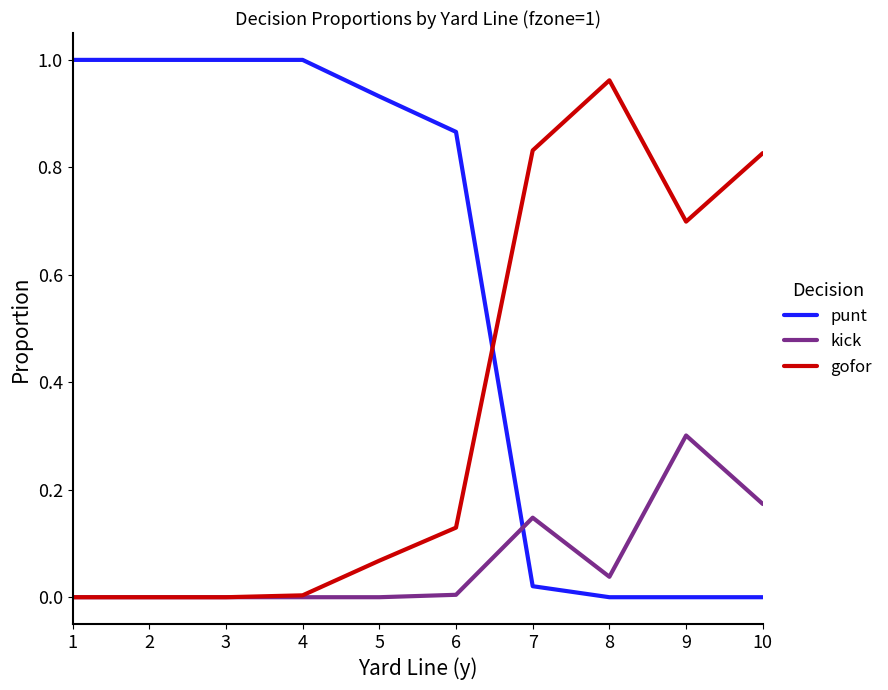

True or false: punt has more than 2 interior local peaks.

False